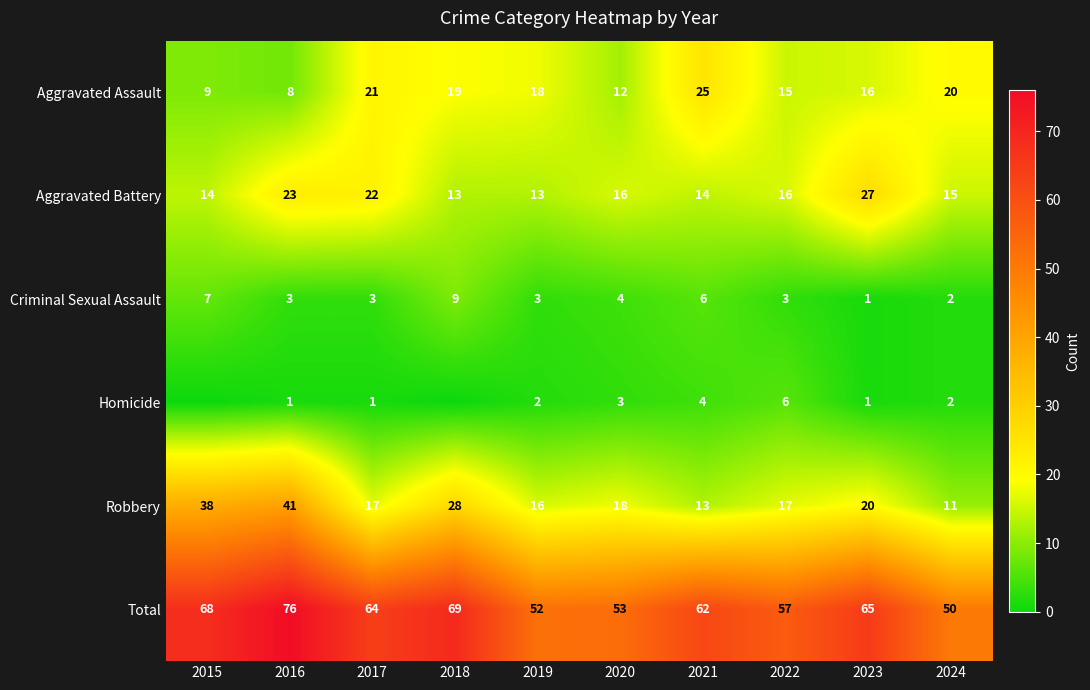

What is the maximum value shown in the chart?

76